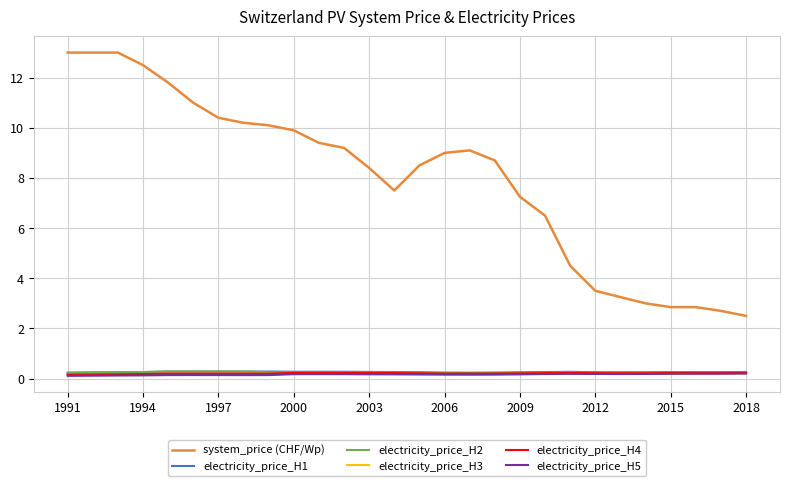

Which series has the largest total across all categories?

system_price (CHF/Wp)